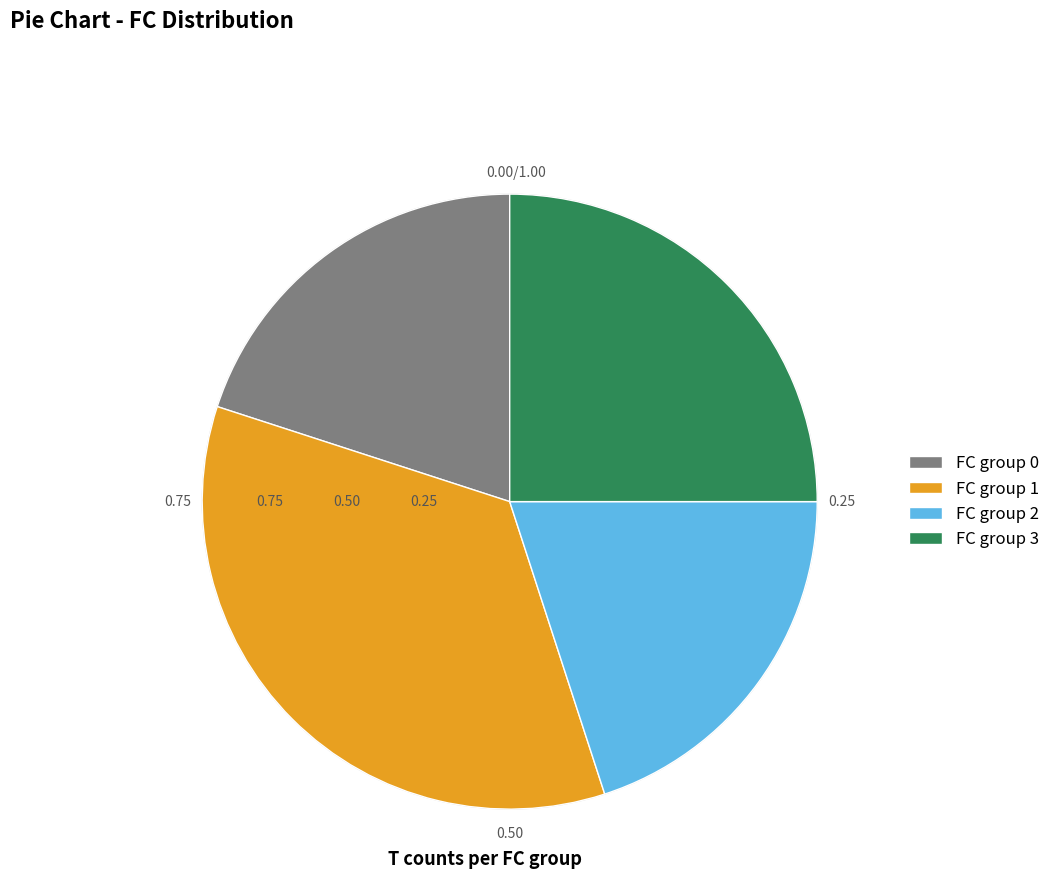

Do FC group 1 and FC group 2 together represent more than half of the pie?

Yes